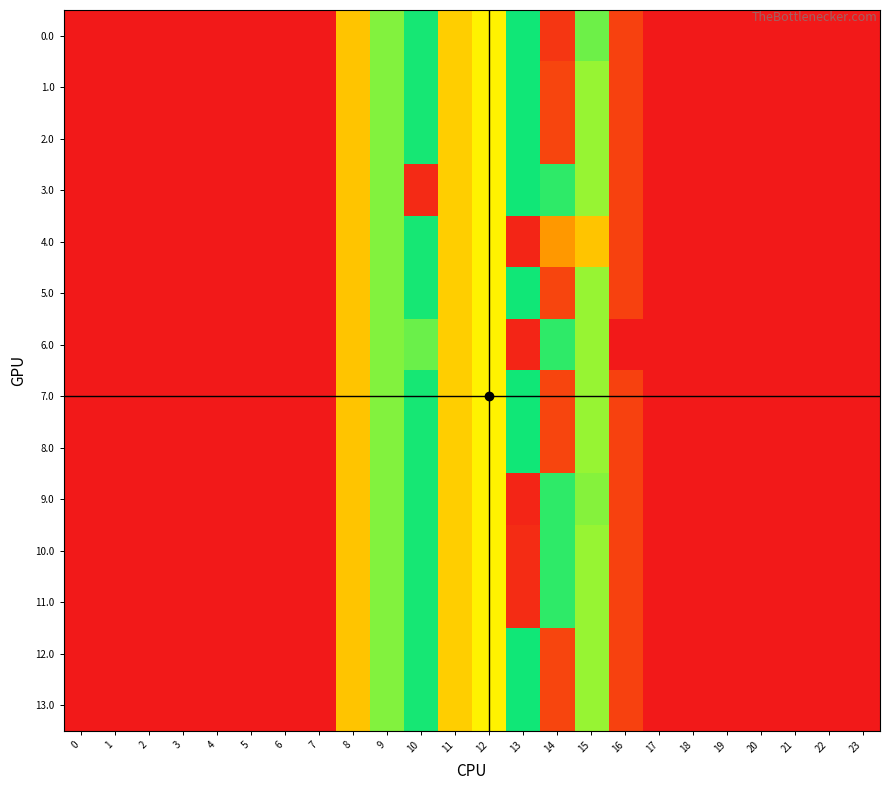

Which series has the largest total across all categories?

11.0